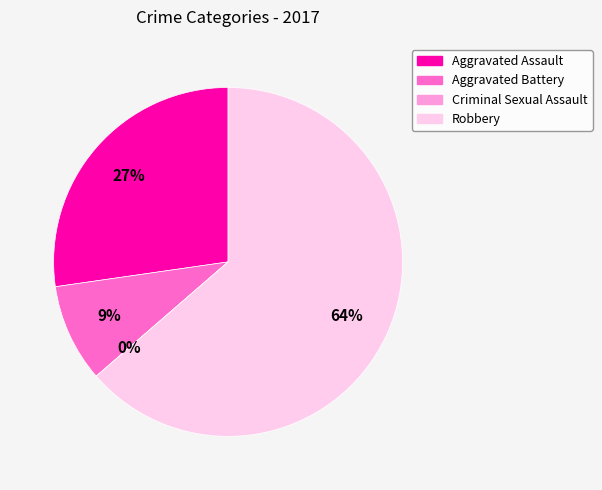

What percentage is the Robbery slice, to the nearest percent?

64%